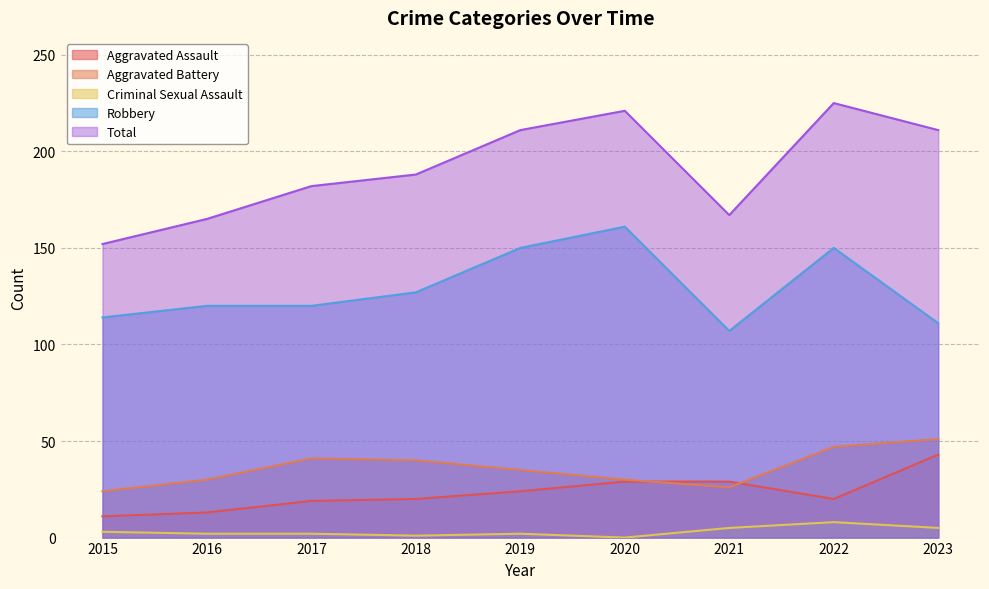

Which series has the widest spread of values?

Total